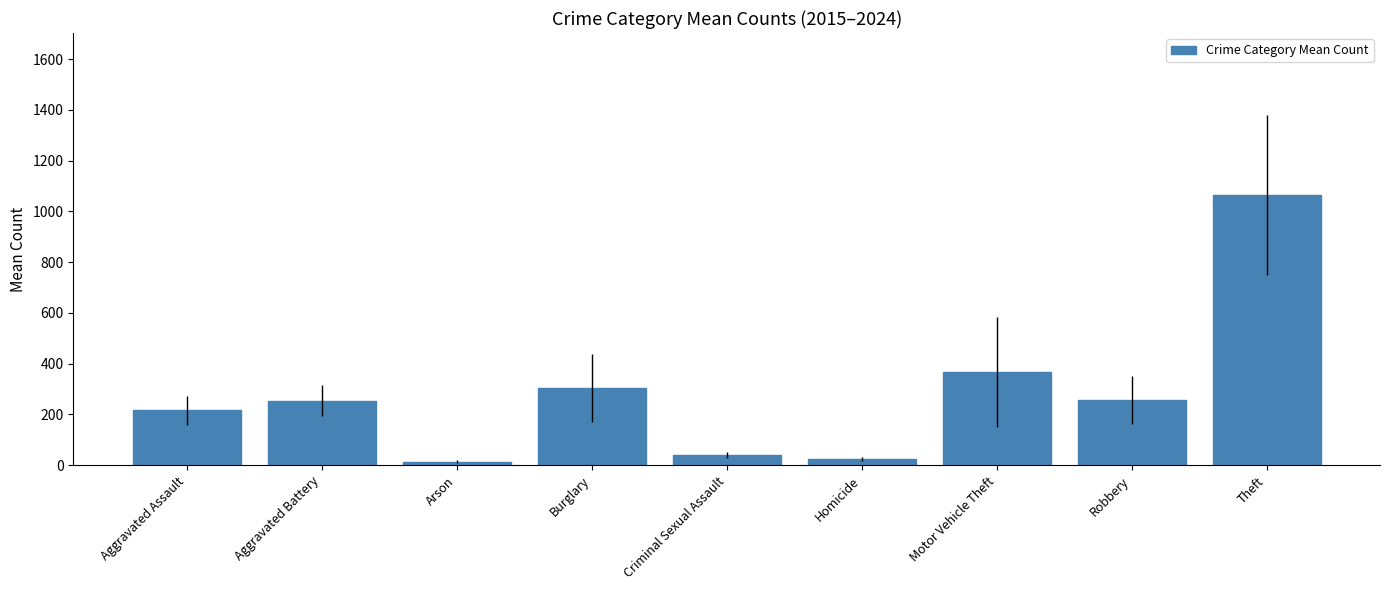

Between Theft and Criminal Sexual Assault, which is larger?

Theft